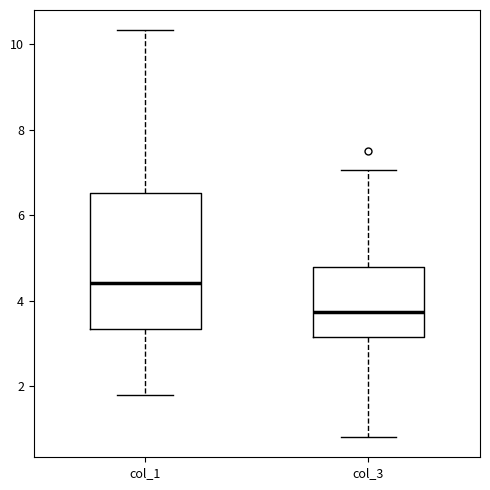

Where is the upper edge of the box for col_1 on the y-axis? The values are not printed on the chart, so give them approximately, as read against the axis.

6.6